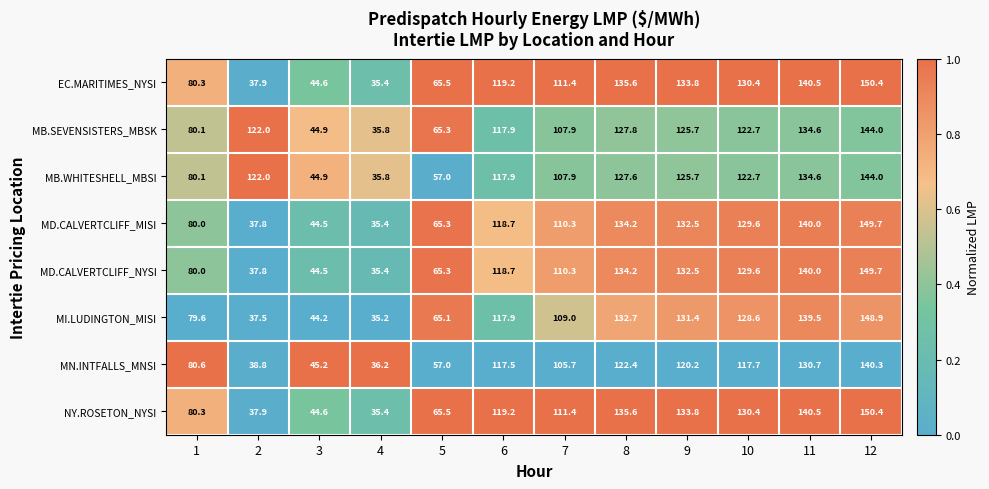

What is the difference between the maximum and minimum values in the MI.LUDINGTON_MISI series?

113.7